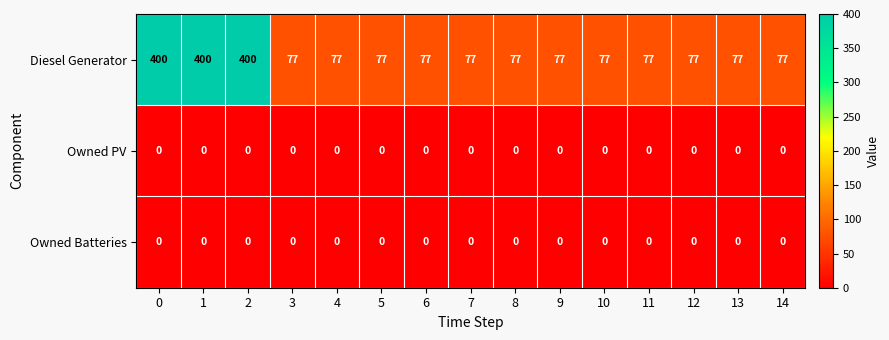

At how many categories does at least one series exceed 167?

3